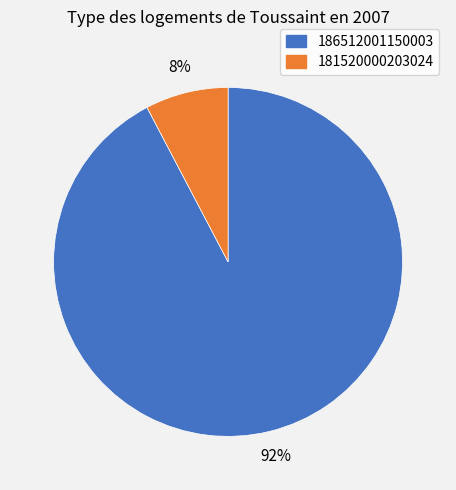

Do 181520000203024 and 186512001150003 together represent more than half of the pie?

Yes